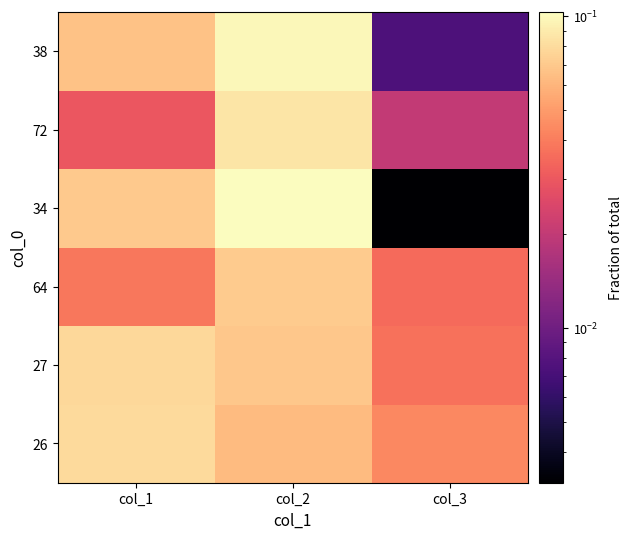

Reading left to right, transcribe all the data shown in this chart.

26: col_1=0.1	col_2=0.1	col_3=0.0
27: col_1=0.1	col_2=0.1	col_3=0.0
64: col_1=0.0	col_2=0.1	col_3=0.0
34: col_1=0.1	col_2=0.1	col_3=0.0
72: col_1=0.0	col_2=0.1	col_3=0.0
38: col_1=0.1	col_2=0.1	col_3=0.0